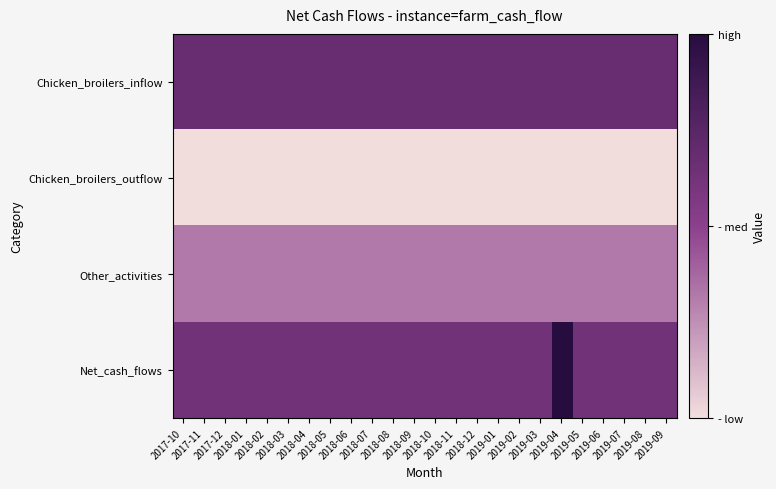

Reading left to right, transcribe all the data shown in this chart.

Chicken_broilers_inflow: 2017-10=105000.0	2017-11=105000.0	2017-12=105000.0	2018-01=105000.0	2018-02=105000.0	2018-03=105000.0	2018-04=105000.0	2018-05=105000.0	2018-06=105000.0	2018-07=105000.0	2018-08=105000.0	2018-09=105000.0	2018-10=105000.0	2018-11=105000.0	2018-12=105000.0	2019-01=105000.0	2019-02=105000.0	2019-03=105000.0	2019-04=105000.0	2019-05=105000.0	2019-06=105000.0	2019-07=105000.0	2019-08=105000.0	2019-09=105000.0
Chicken_broilers_outflow: 2017-10=21000.0	2017-11=21000.0	2017-12=21000.0	2018-01=21000.0	2018-02=21000.0	2018-03=21000.0	2018-04=21000.0	2018-05=21000.0	2018-06=21000.0	2018-07=21000.0	2018-08=21000.0	2018-09=21000.0	2018-10=21000.0	2018-11=21000.0	2018-12=21000.0	2019-01=21000.0	2019-02=21000.0	2019-03=21000.0	2019-04=21000.0	2019-05=21000.0	2019-06=21000.0	2019-07=21000.0	2019-08=21000.0	2019-09=21000.0
Other_activities: 2017-10=60000.0	2017-11=60000.0	2017-12=60000.0	2018-01=60000.0	2018-02=60000.0	2018-03=60000.0	2018-04=60000.0	2018-05=60000.0	2018-06=60000.0	2018-07=60000.0	2018-08=60000.0	2018-09=60000.0	2018-10=60000.0	2018-11=60000.0	2018-12=60000.0	2019-01=60000.0	2019-02=60000.0	2019-03=60000.0	2019-04=60000.0	2019-05=60000.0	2019-06=60000.0	2019-07=60000.0	2019-08=60000.0	2019-09=60000.0
Net_cash_flows: 2017-10=97928.8	2017-11=97928.8	2017-12=97928.8	2018-01=97928.8	2018-02=97928.8	2018-03=97928.8	2018-04=97928.8	2018-05=97928.8	2018-06=97928.8	2018-07=97928.8	2018-08=97928.8	2018-09=97928.8	2018-10=97928.8	2018-11=97928.8	2018-12=97928.8	2019-01=97928.8	2019-02=97928.8	2019-03=97928.8	2019-04=143928.8	2019-05=97928.8	2019-06=97928.8	2019-07=97928.8	2019-08=97928.8	2019-09=97928.8